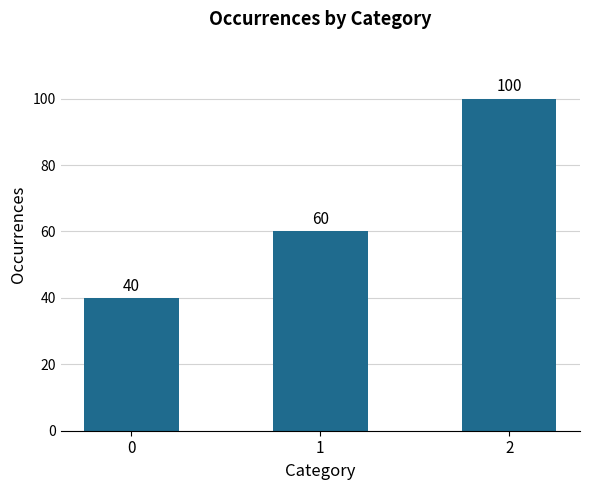

Reading right to left, transcribe all the data shown in this chart.

100	60	40